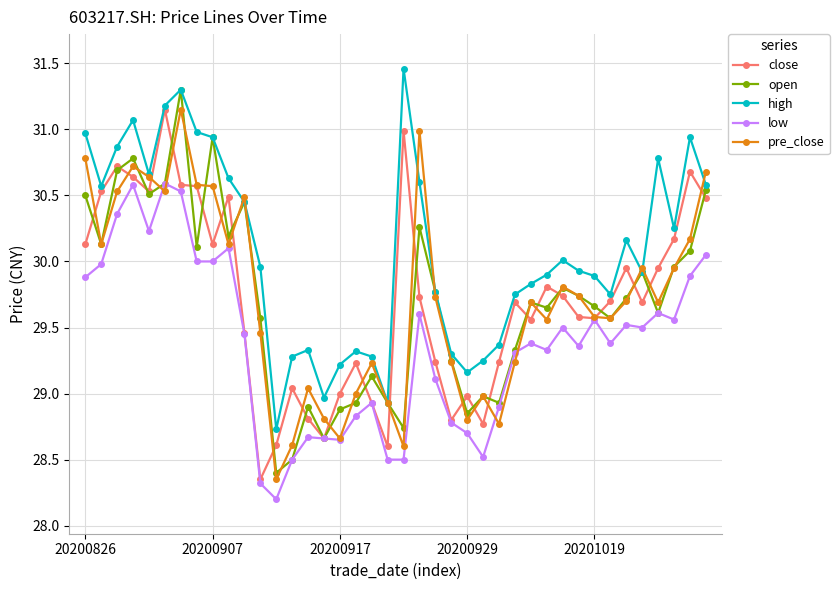

True or false: close has more than 0 interior local peaks.

True